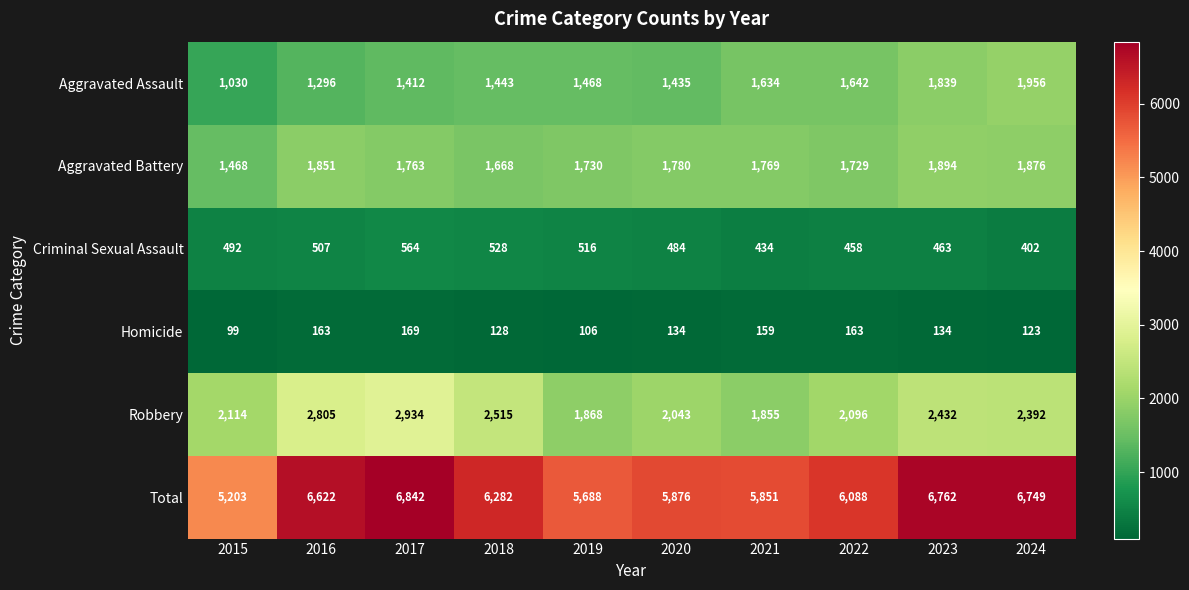

What value does the Aggravated Battery series have at 2020, to the nearest 5?

1780